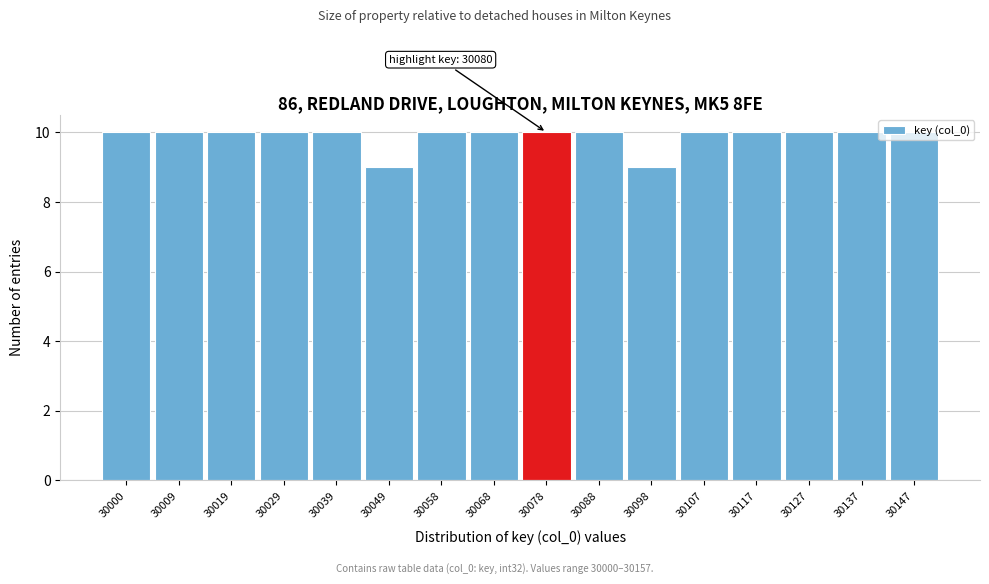

What is the average value?

10